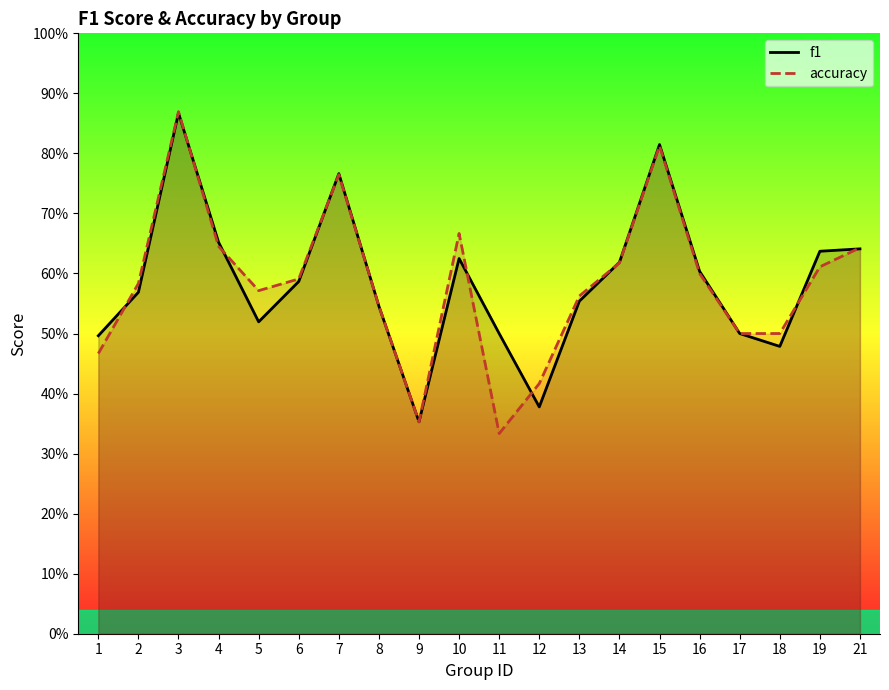

List the labels in order of f1 value, largest first.

3, 15, 7, 4, 21, 19, 10, 14, 16, 6, 2, 13, 8, 5, 11, 17, 1, 18, 12, 9